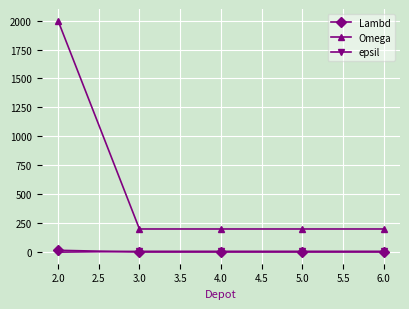

What position from the left is 2.0?

1